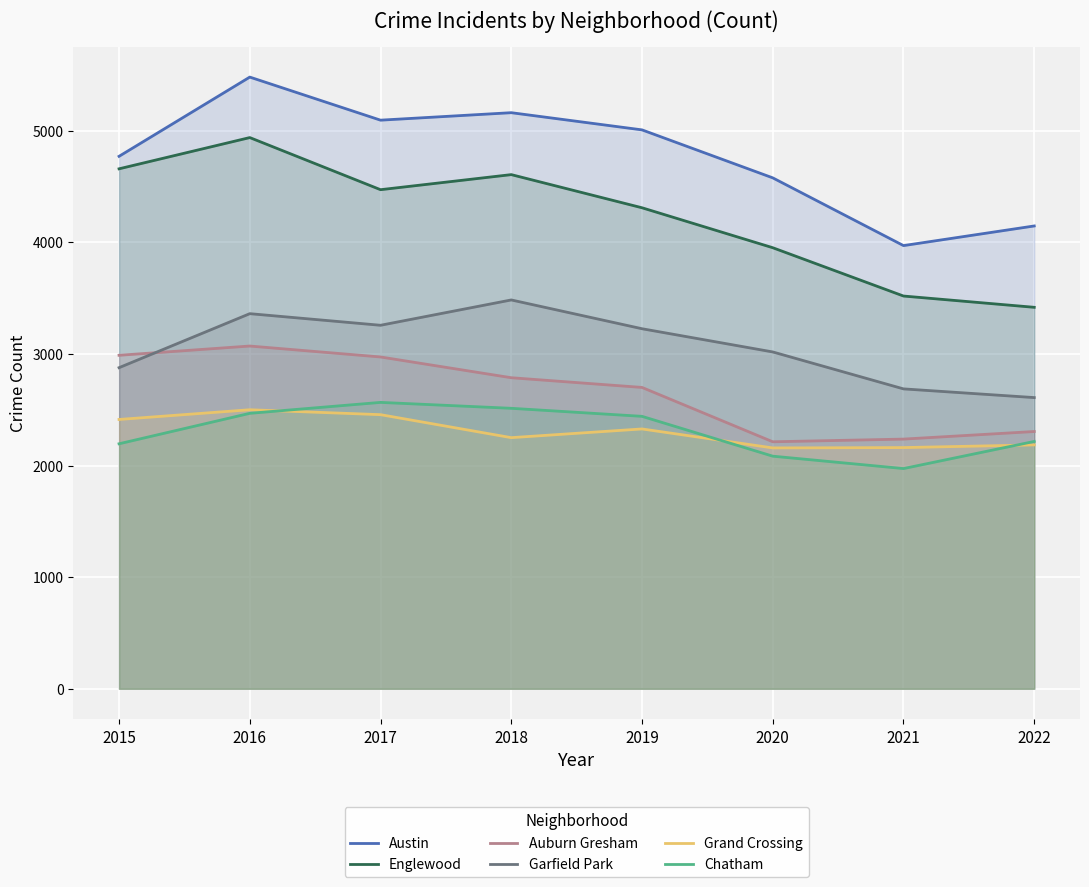

Is it true that Austin equals 2318 at 2020?

False